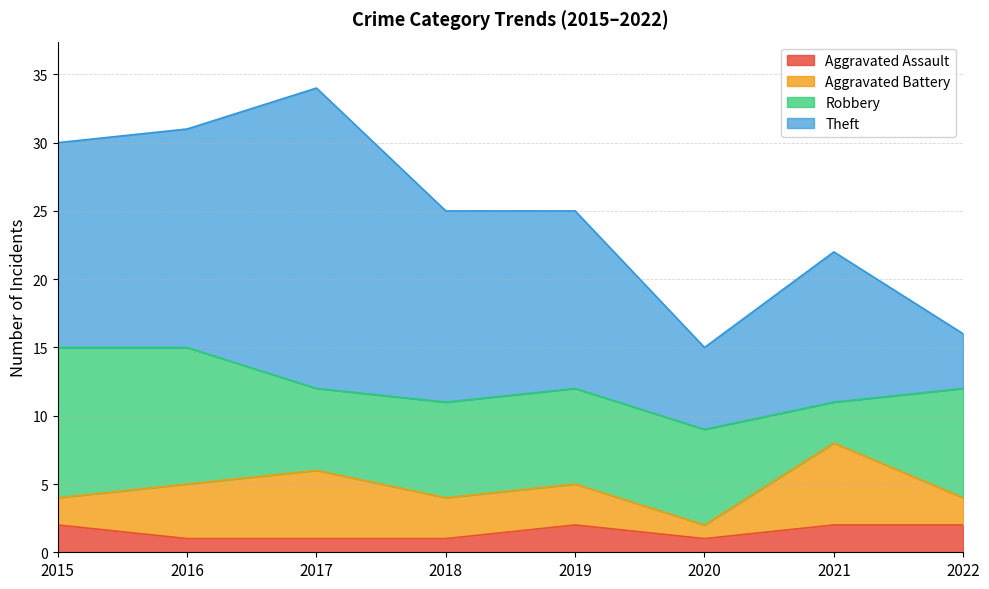

Reading left to right, extract all data points from this chart.

Aggravated Assault: 2015=2	2016=1	2017=1	2018=1	2019=2	2020=1	2021=2	2022=2
Aggravated Battery: 2015=2	2016=4	2017=5	2018=3	2019=3	2020=1	2021=6	2022=2
Robbery: 2015=11	2016=10	2017=6	2018=7	2019=7	2020=7	2021=3	2022=8
Theft: 2015=15	2016=16	2017=22	2018=14	2019=13	2020=6	2021=11	2022=4